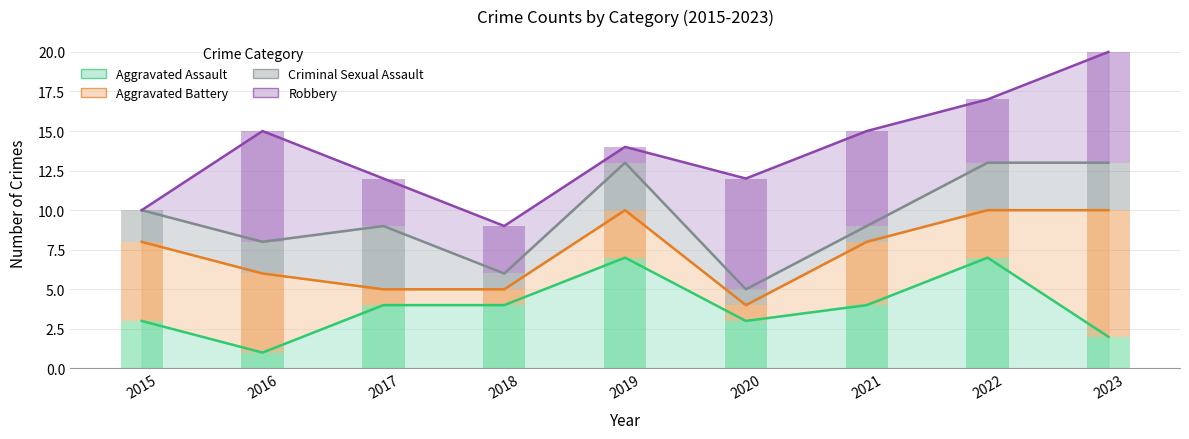

What is the difference between the second highest and second lowest values in the Aggravated Assault series?

5